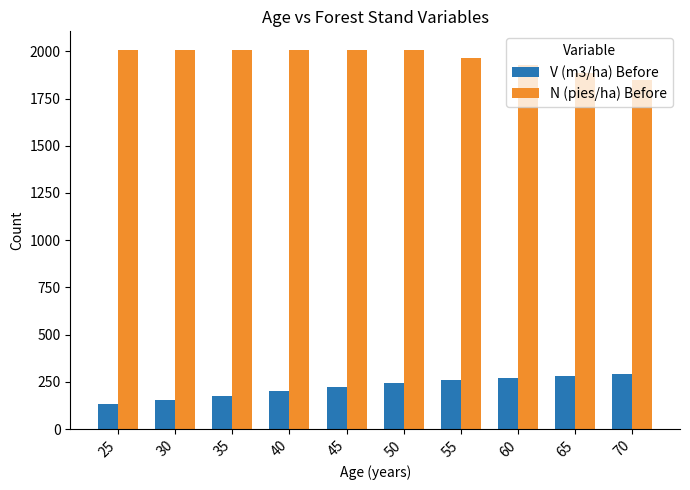

Rank the series at 50 from highest to lowest value.

N (pies/ha) Before, V (m3/ha) Before